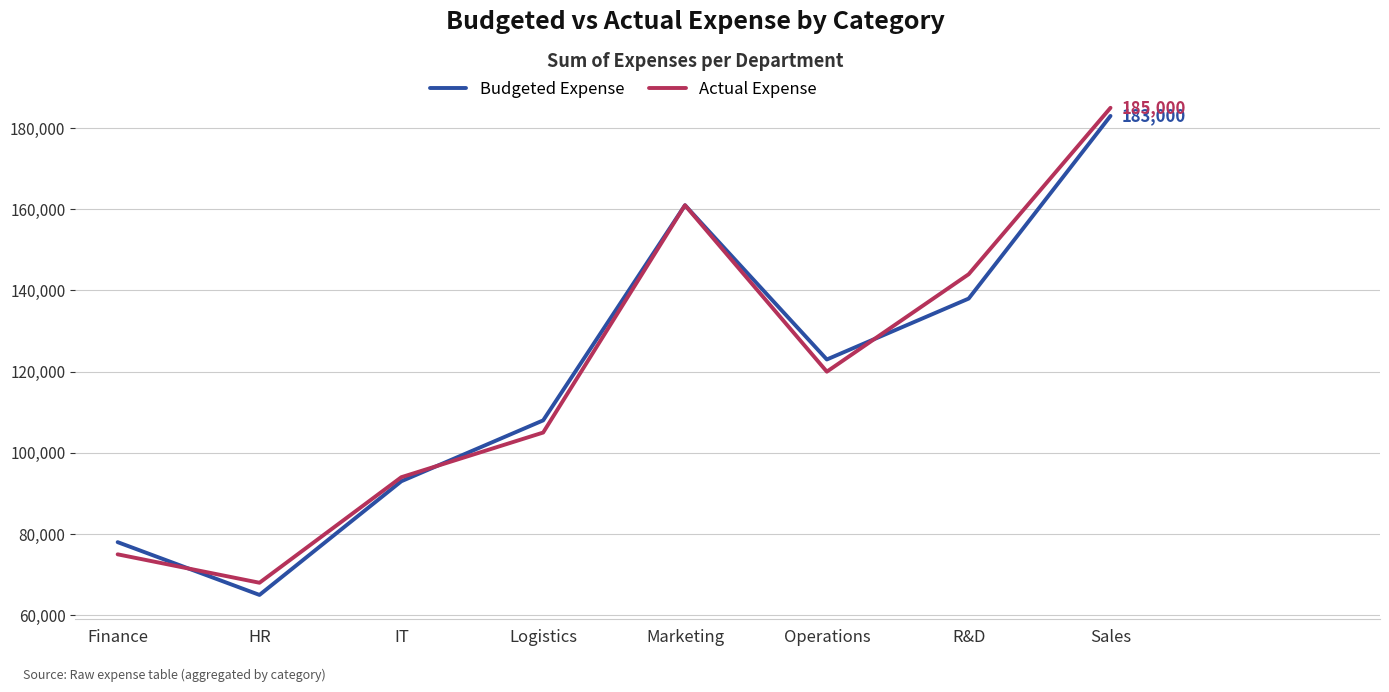

The Actual Expense series shows 105000 at Logistics. True or false?

True